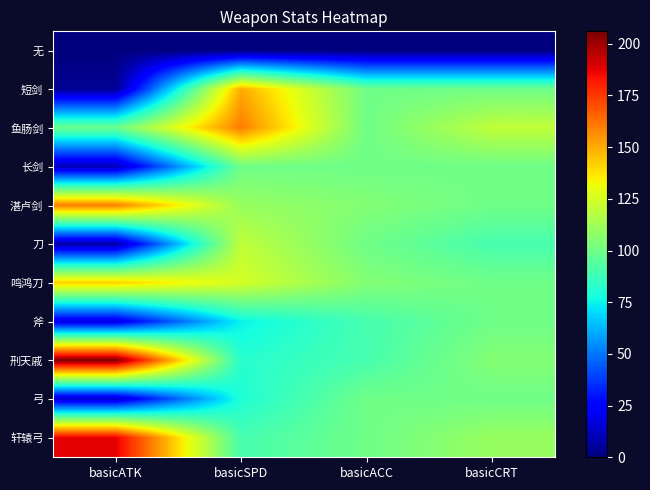

At which label does 鸣鸿刀 reach its peak?

basicATK